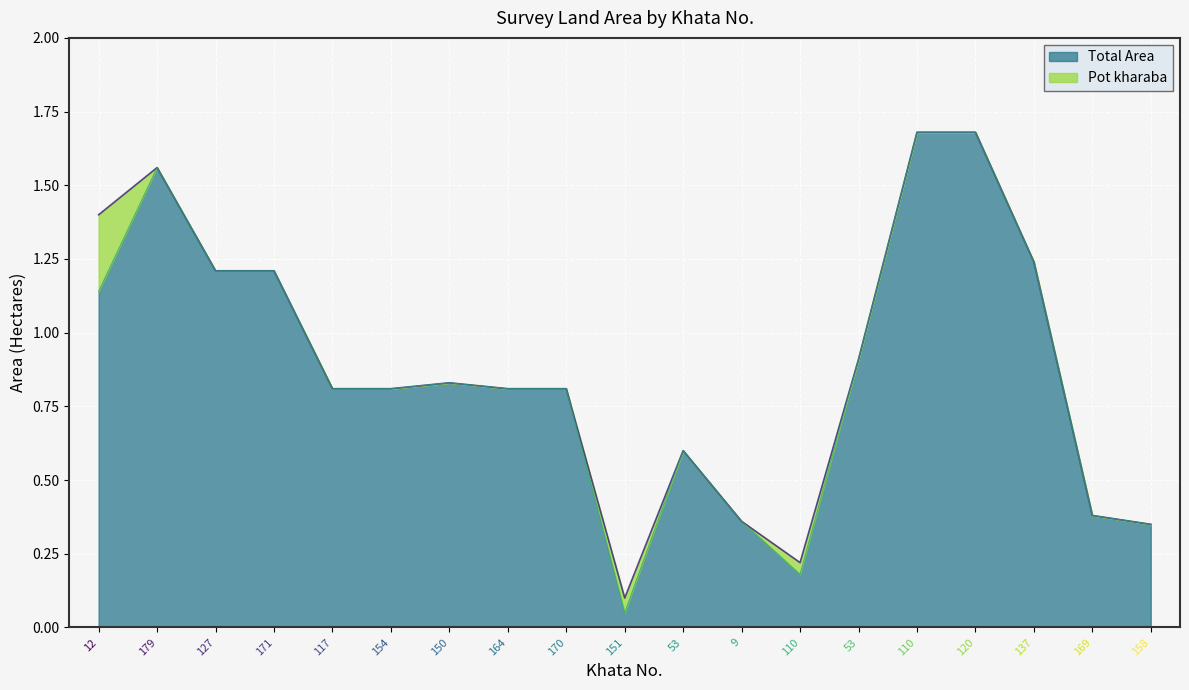

What are all the series names shown in the legend?

Total Area, Pot kharaba